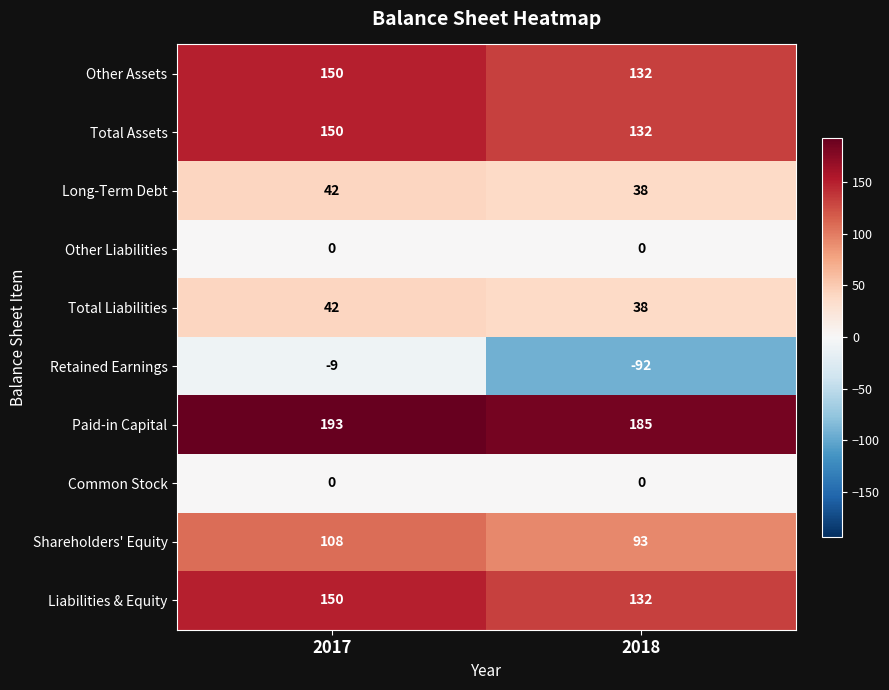

Reading left to right, what are all the values shown in this chart?

Other Assets: 150	132
Total Assets: 150	132
Long-Term Debt: 42	38
Other Liabilities: 0	0
Total Liabilities: 42	38
Retained Earnings: -9	-92
Paid-in Capital: 193	185
Common Stock: 0	0
Shareholders' Equity: 108	93
Liabilities & Equity: 150	132